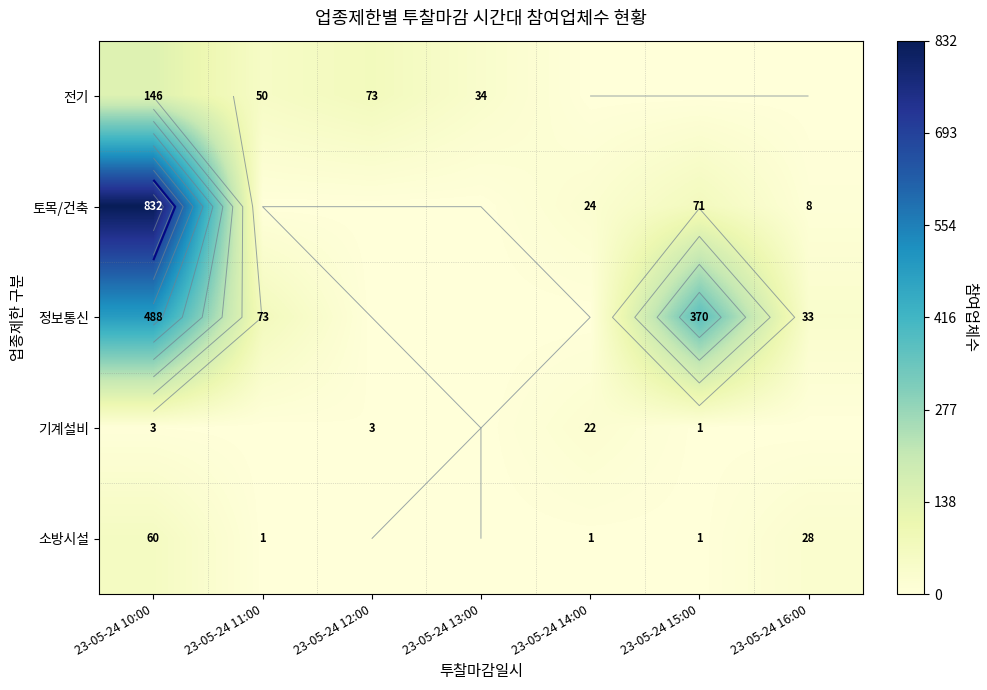

Where is 전기 nearest to the value 73?

23-05-24 12:00